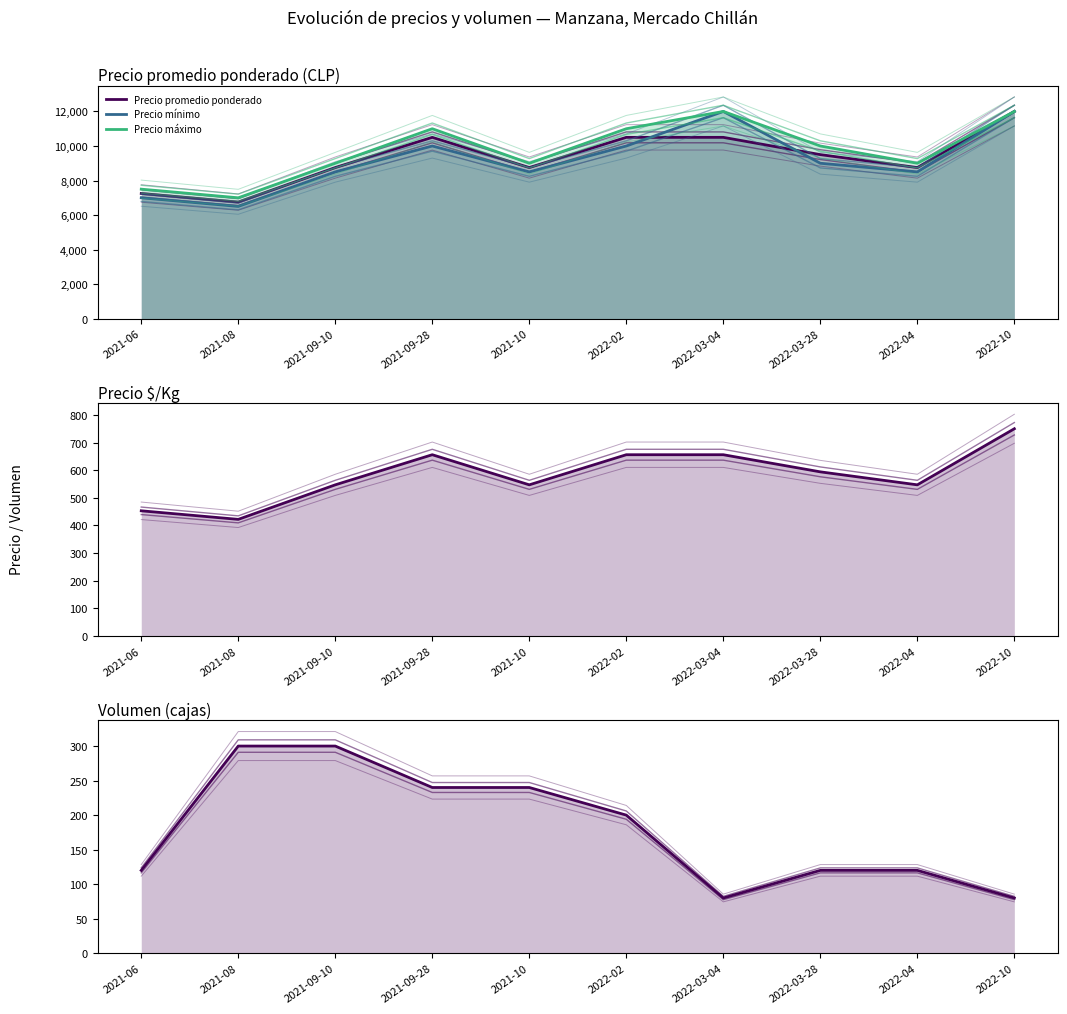

Rank the series at 2022-03-28 from lowest to highest value.

Volumen, Precio $/Kg, Precio mínimo, Precio promedio ponderado, Precio máximo